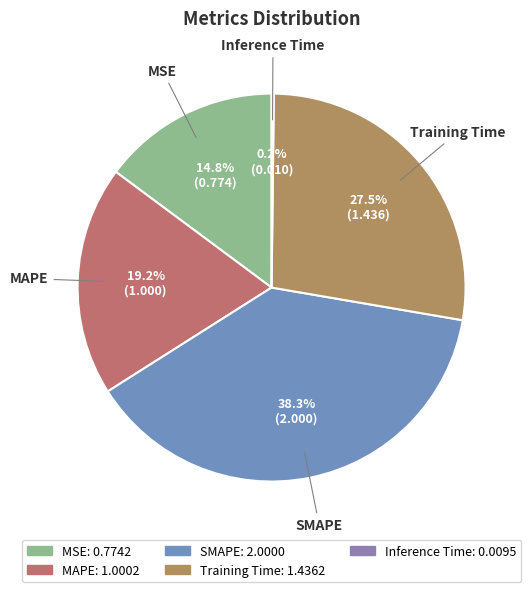

What percentage is NOT represented by Training Time?

72.5%